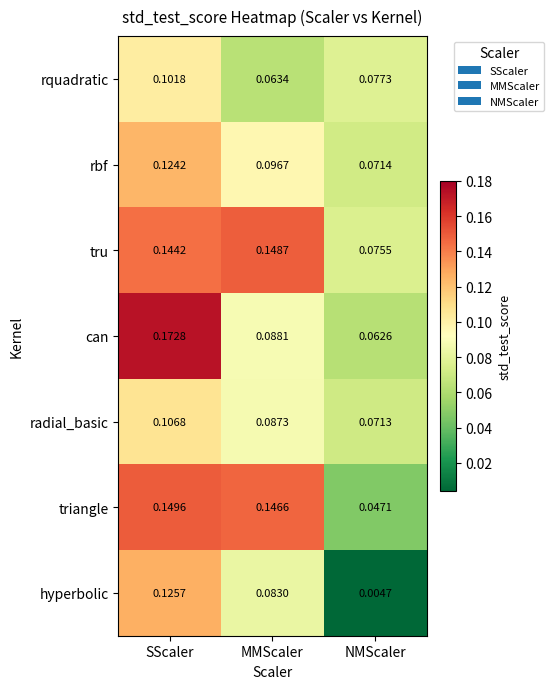

Is the value of hyperbolic at MMScaler greater than the value of triangle at MMScaler?

No